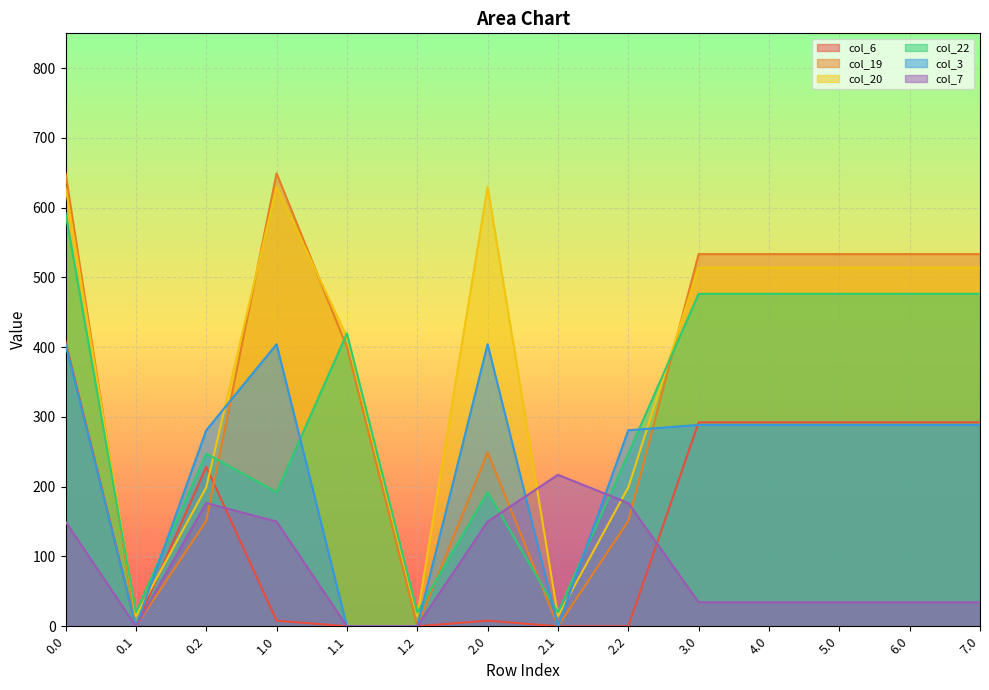

What value does the col_19 series have at 7.0?

533.5